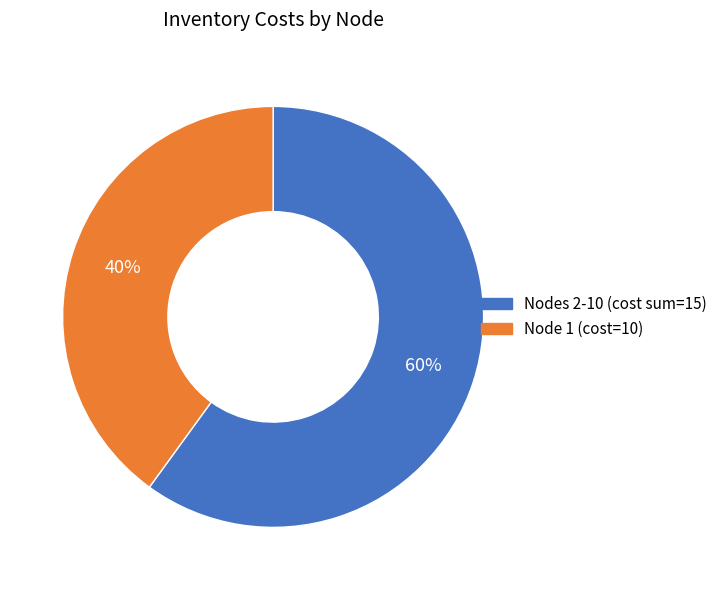

To the nearest percent, what is the average slice percentage?

50%